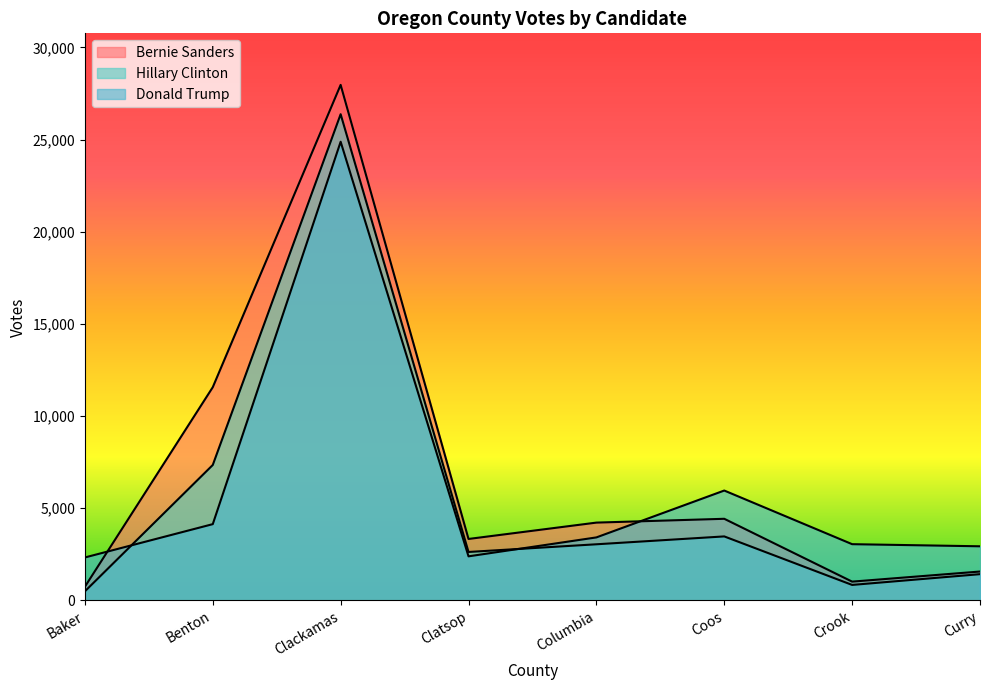

How many data points in Hillary Clinton are less than 3045?

4